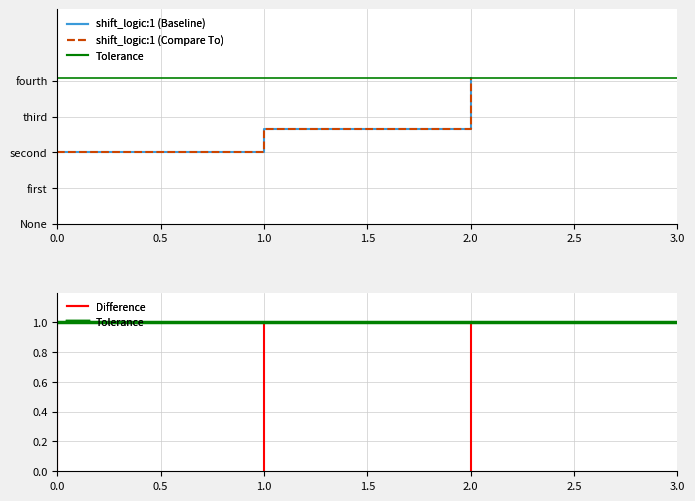

Count the number of categories in the chart.

3